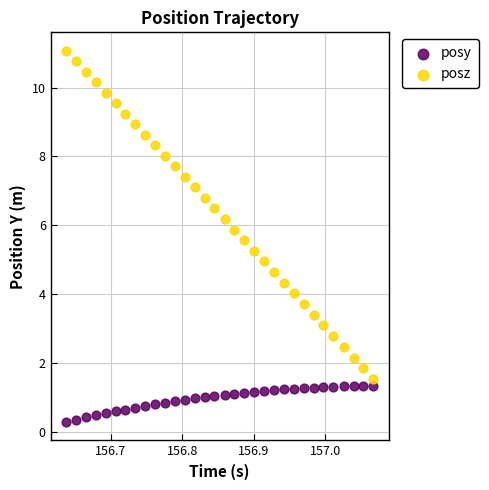

Which series contains the highest Y value?

posz